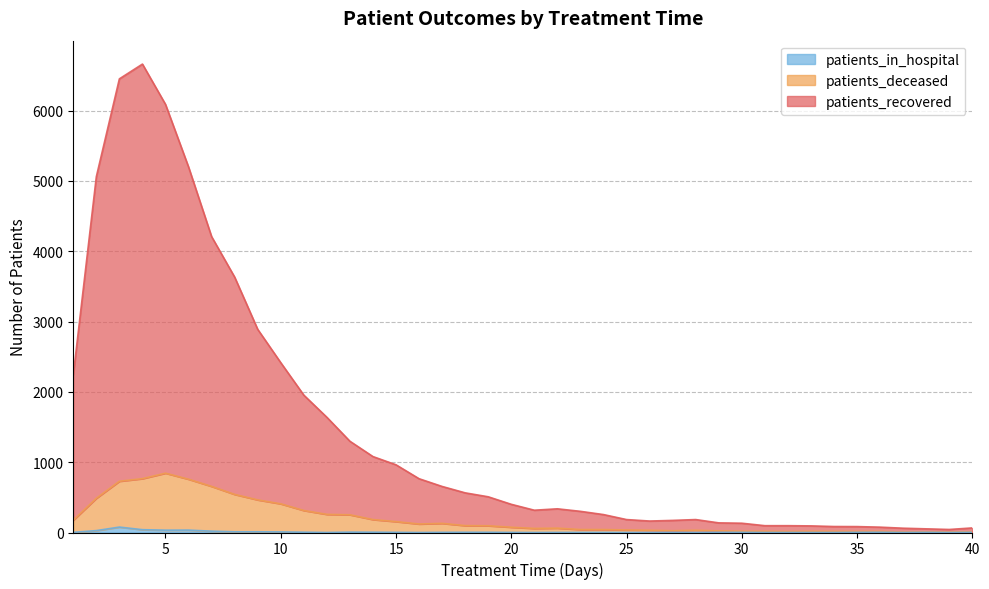

True or false: patients_in_hospital and patients_deceased intersect in this chart.

False